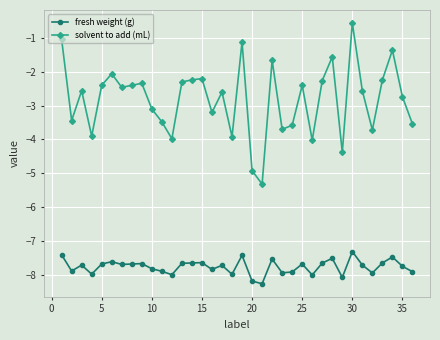

True or false: solvent to add (mL) and fresh weight (g) cross at least once.

False